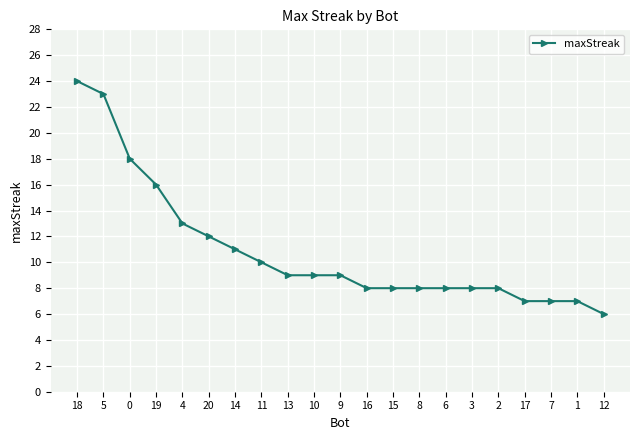

Approximately how many times larger is the value at 1 compared to 0?

0.4